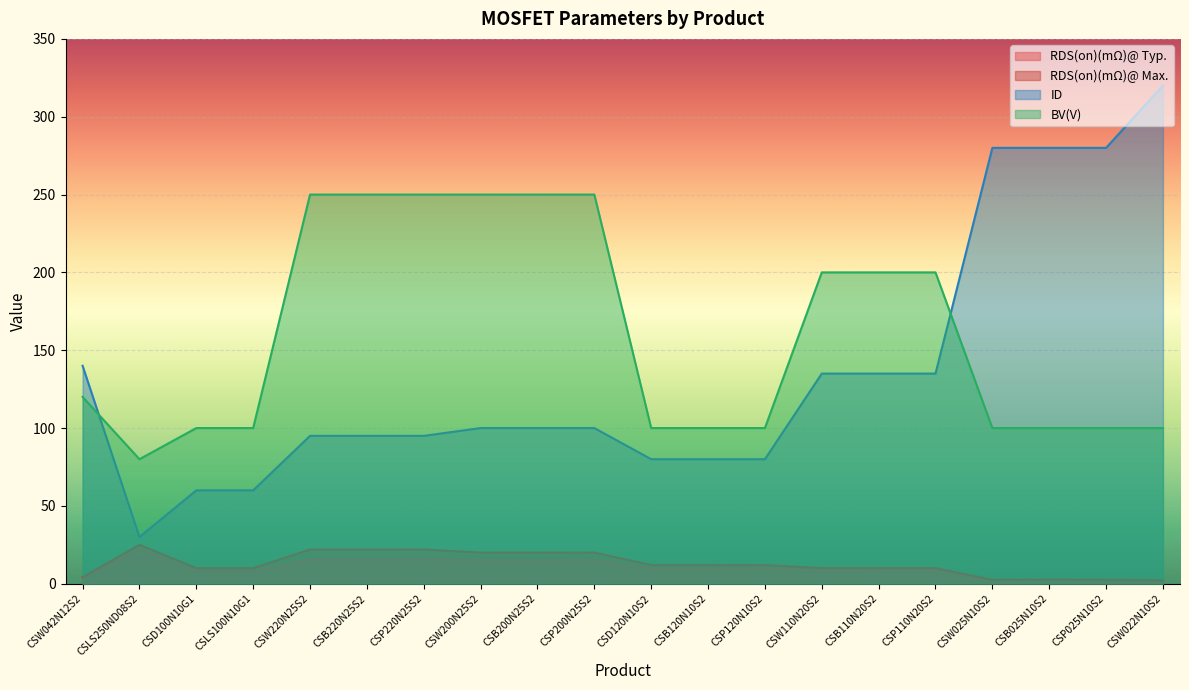

What is the difference between the highest and lowest values at CSB025N10S2?

277.7